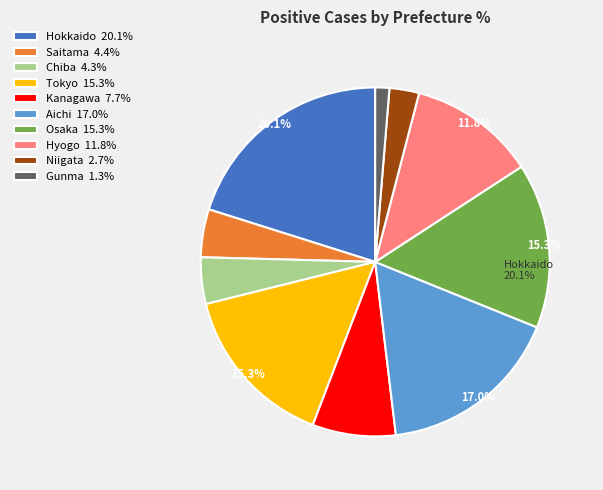

What is the largest slice in the pie chart?

Hokkaido